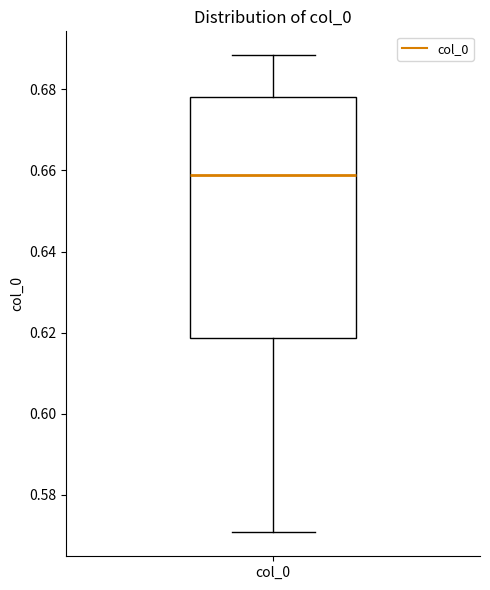

Read this box plot against the y-axis: the position of the median line, the range covered by the box, and the ends of both whiskers. The values are not printed on the chart, so give them approximately, as read against the axis.

median 0.658, box 0.618 to 0.678, whiskers 0.570 to 0.688